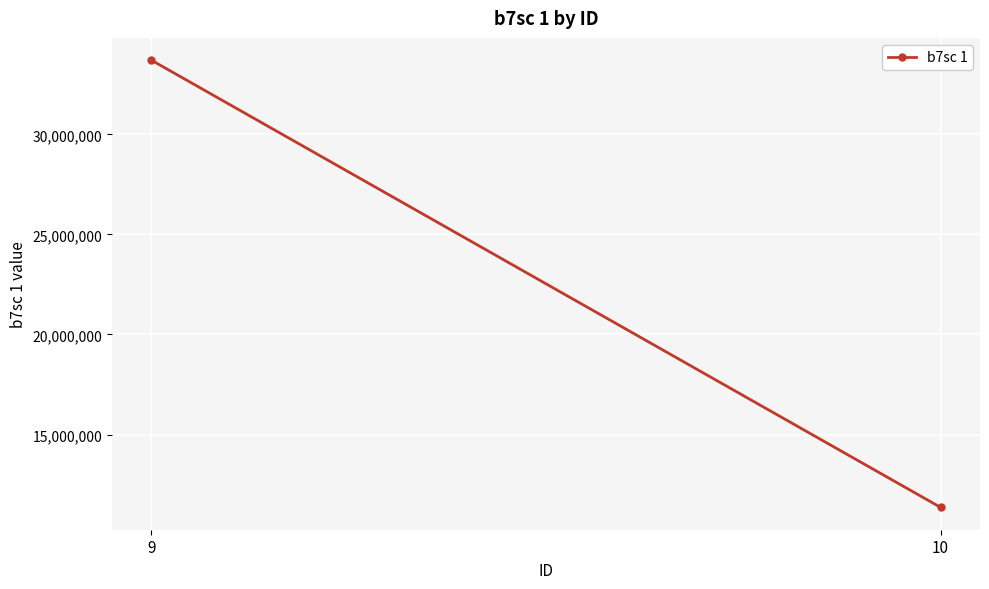

True or false: the data shows 11361011 at 10.

True